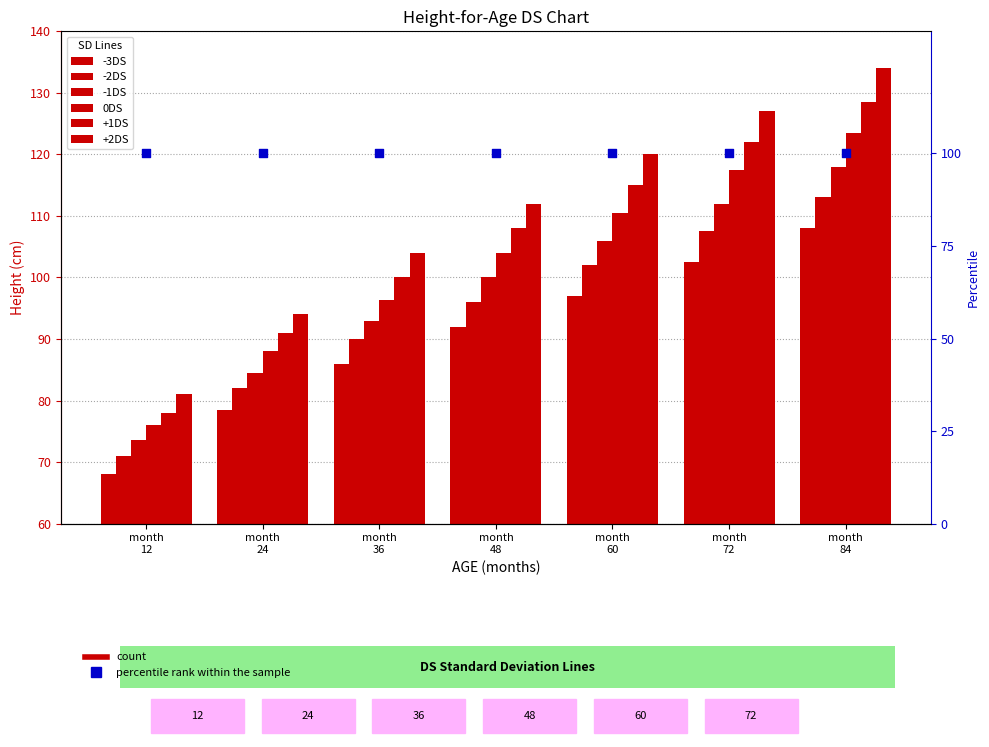

Which series contains the highest Y value?

+2DS